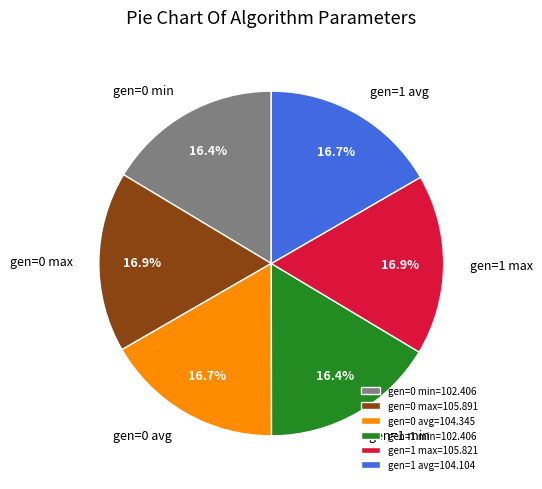

Approximately how many times larger is the value at gen=1 max compared to gen=1 avg?

1.0